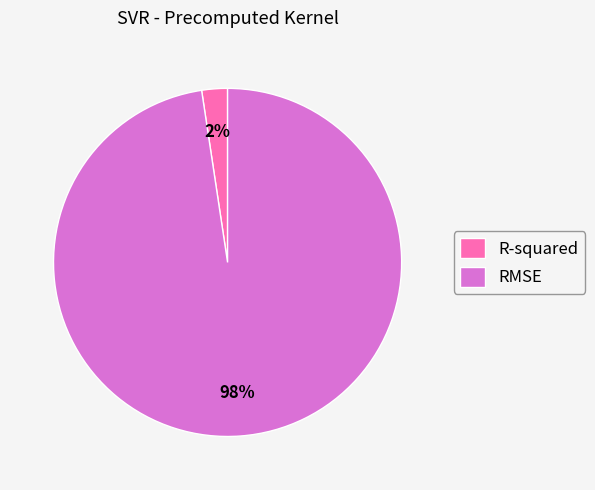

Do R-squared and RMSE together represent more than half of the pie?

Yes